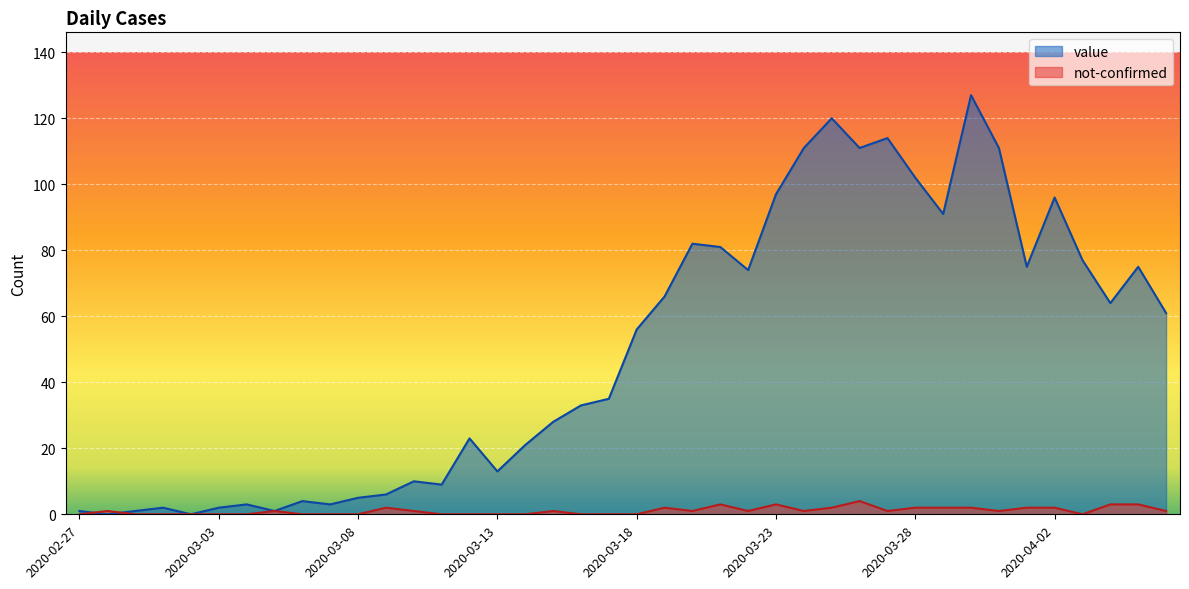

Rank the categories by value value from highest to lowest.

2020-03-30, 2020-03-25, 2020-03-27, 2020-03-24, 2020-03-26, 2020-03-31, 2020-03-28, 2020-03-23, 2020-04-02, 2020-03-29, 2020-03-20, 2020-03-21, 2020-04-03, 2020-04-01, 2020-04-05, 2020-03-22, 2020-03-19, 2020-04-04, 2020-04-06, 2020-03-18, 2020-03-17, 2020-03-16, 2020-03-15, 2020-03-12, 2020-03-14, 2020-03-13, 2020-03-10, 2020-03-11, 2020-03-09, 2020-03-08, 2020-03-06, 2020-03-04, 2020-03-07, 2020-03-01, 2020-03-03, 2020-02-27, 2020-02-29, 2020-03-05, 2020-02-28, 2020-03-02